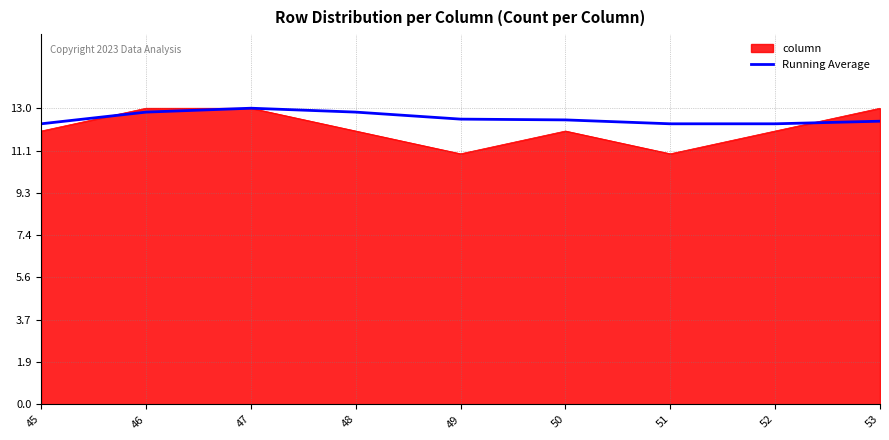

What is the difference between the highest and lowest values at 51?

1.3